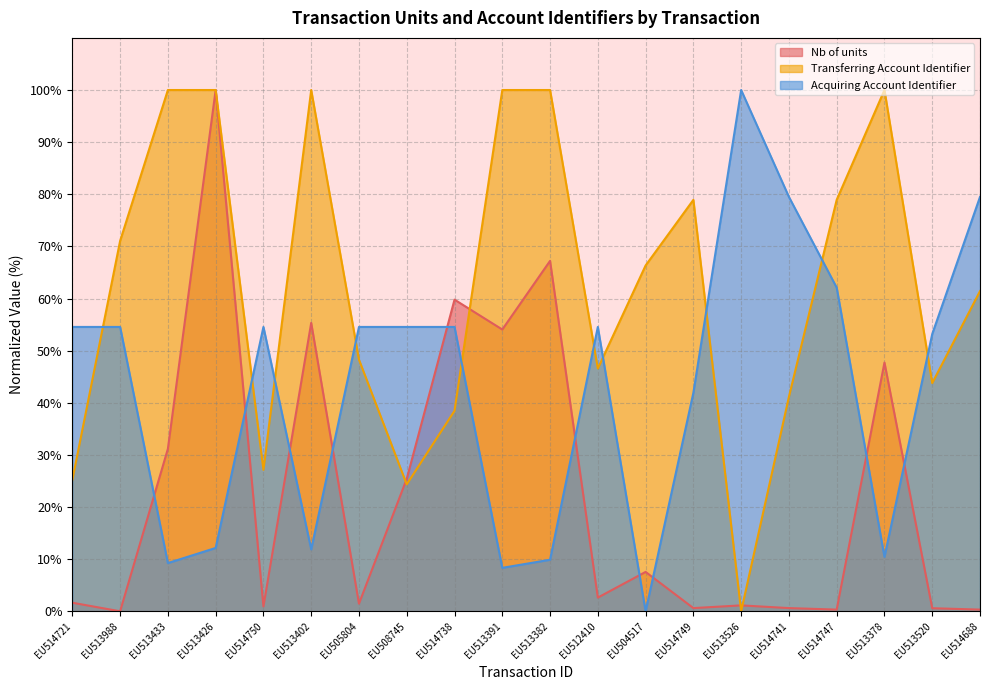

What position from the right is EU513391?

11